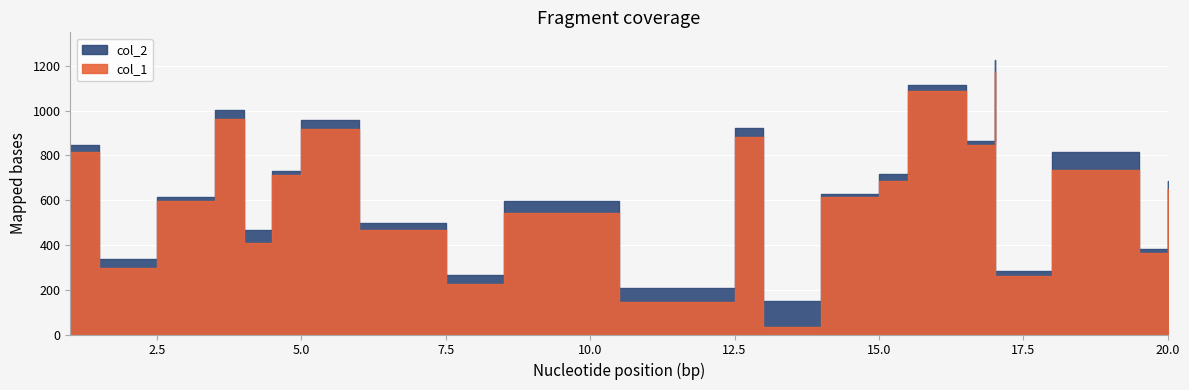

The value of col_1 at 17 is 356. True or false?

False